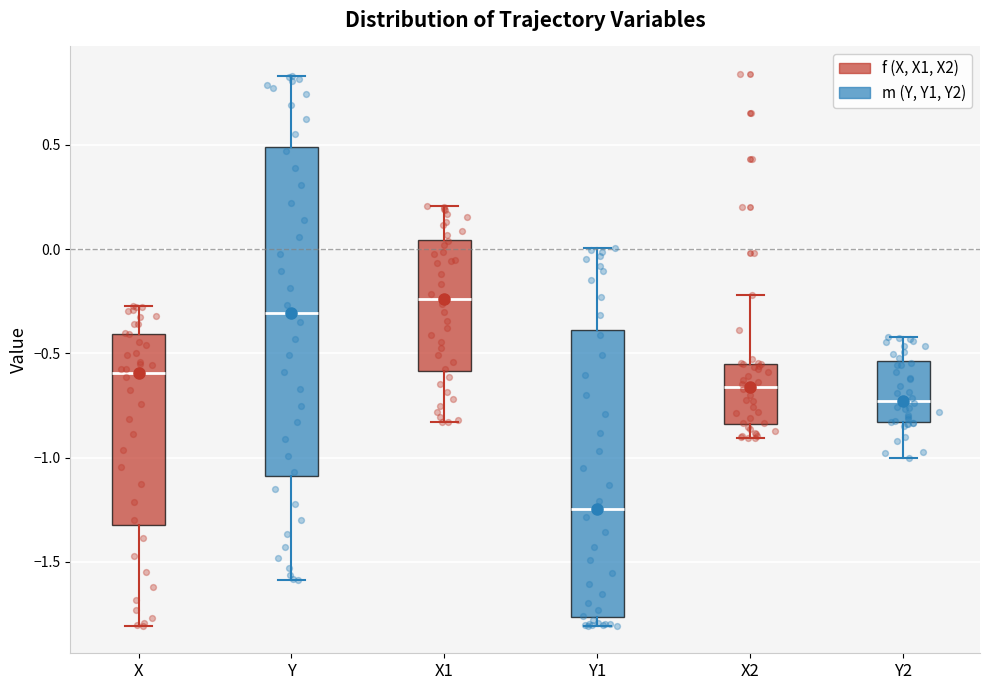

Which box is the tallest, from its lower edge to its upper edge?

Y